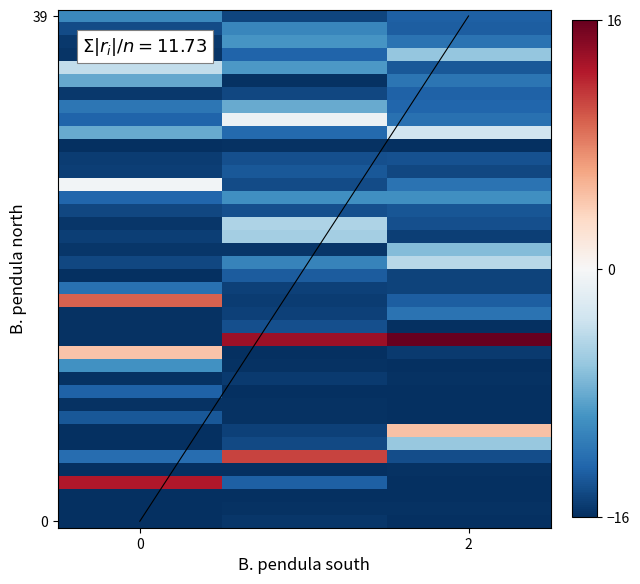

What is the smallest value displayed?

-16.0